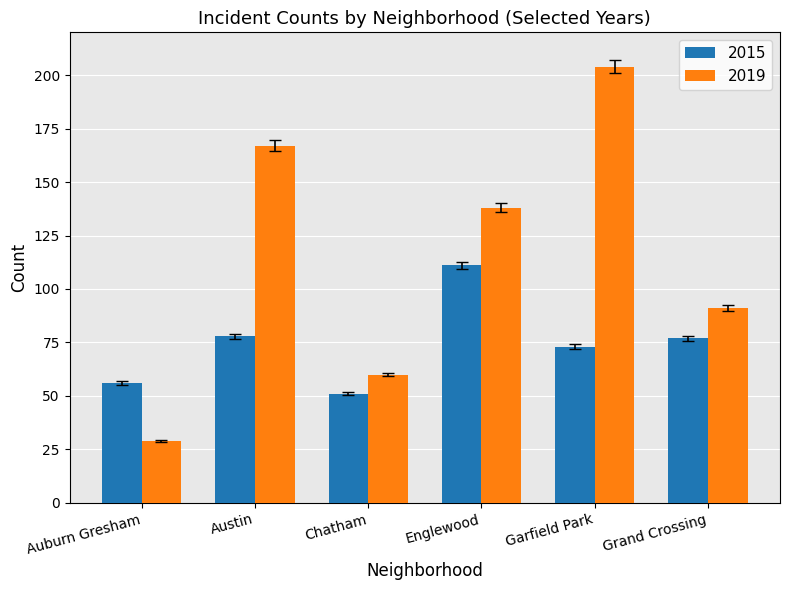

What is the difference between the second highest and second lowest values in the 2019 series?

107